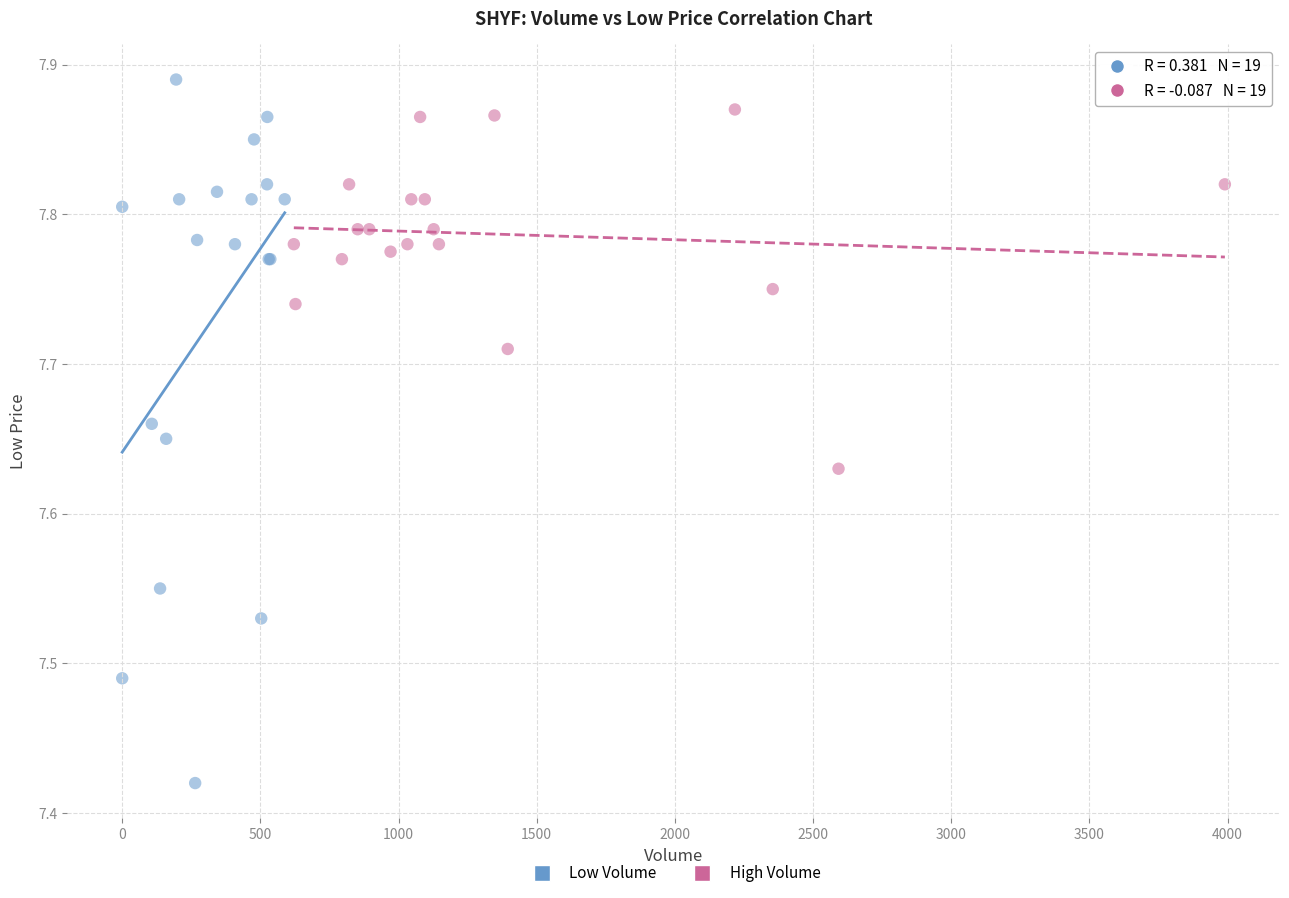

Which series contains the lowest Y value?

Low Volume